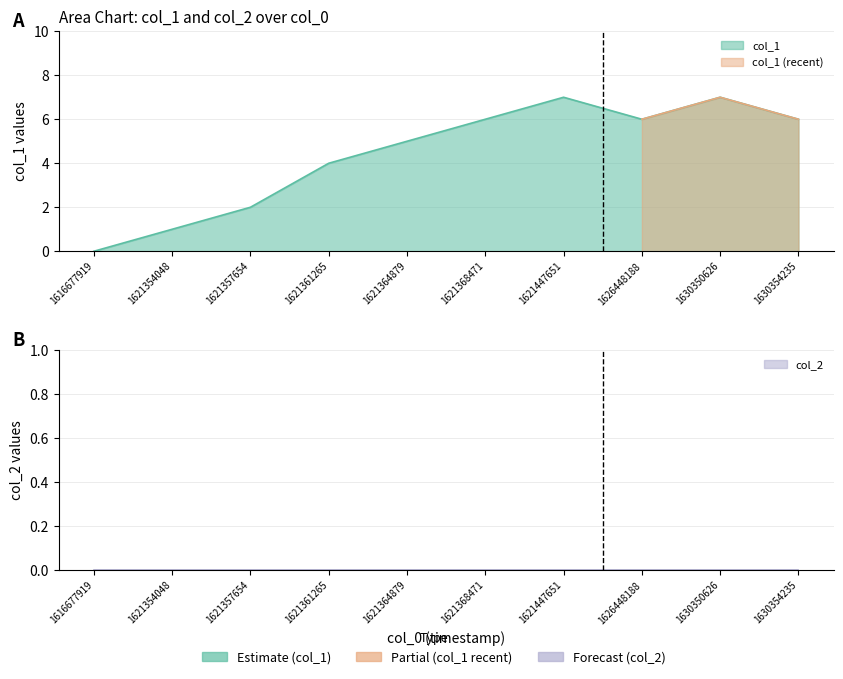

At which label is the value closest to 3?

1621357654